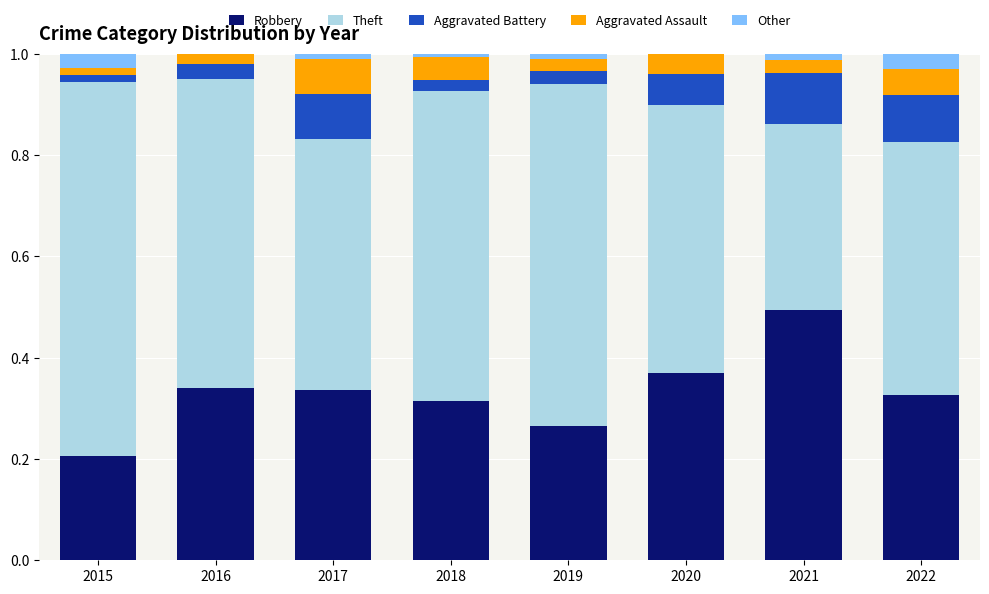

Does the chart contain stacked bars?

Yes